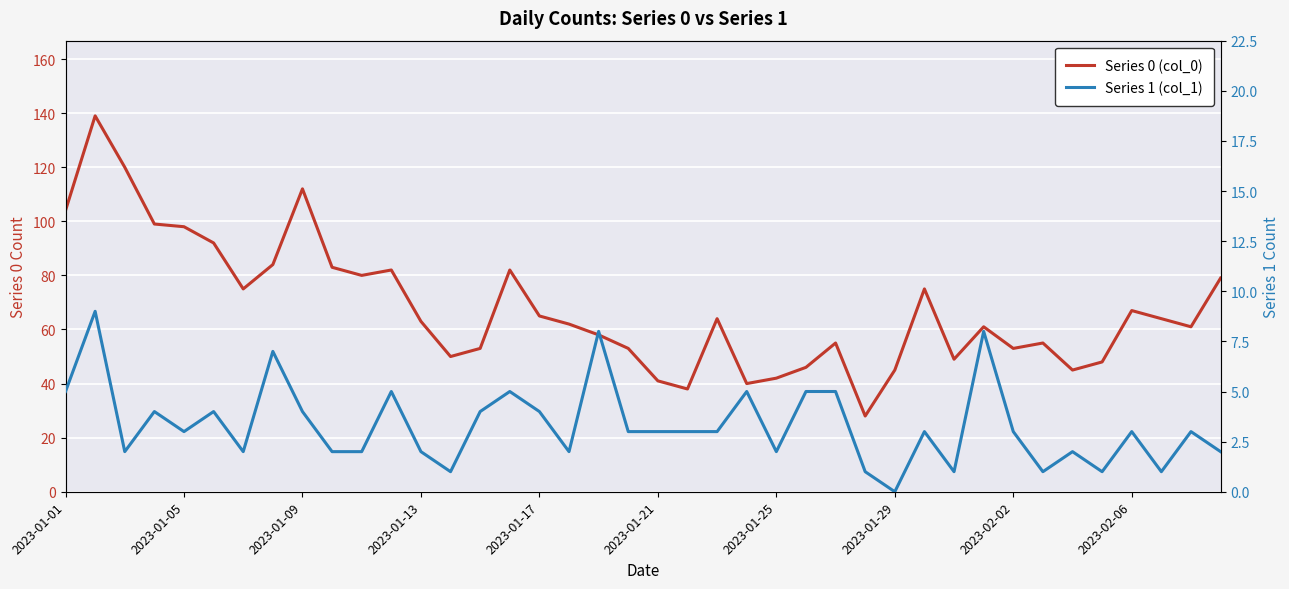

At how many categories does at least one series exceed 37?

39